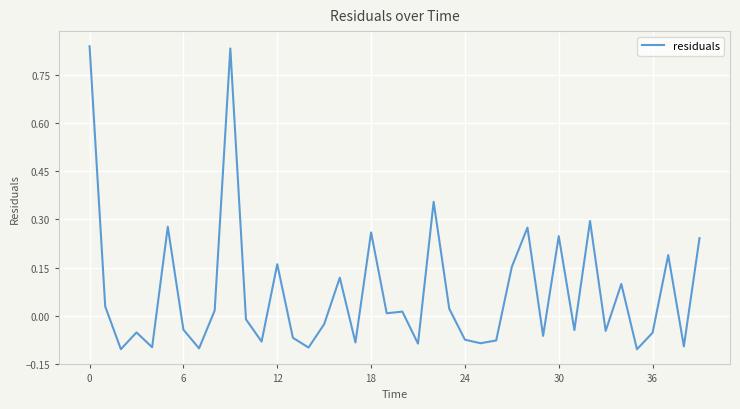

What is the greatest value displayed?

0.8